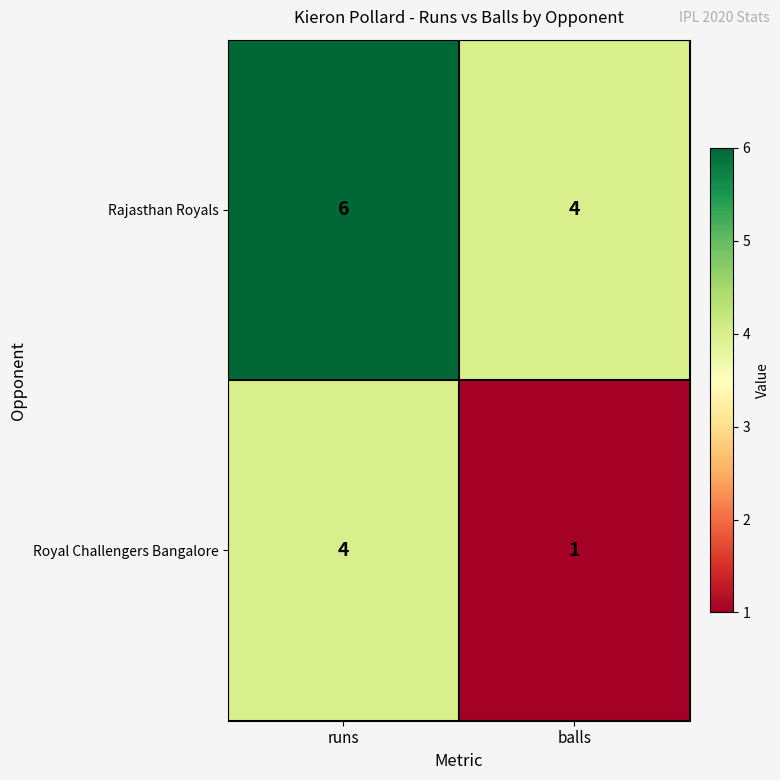

Rank the series by their average value, from highest to lowest.

Rajasthan Royals, Royal Challengers Bangalore